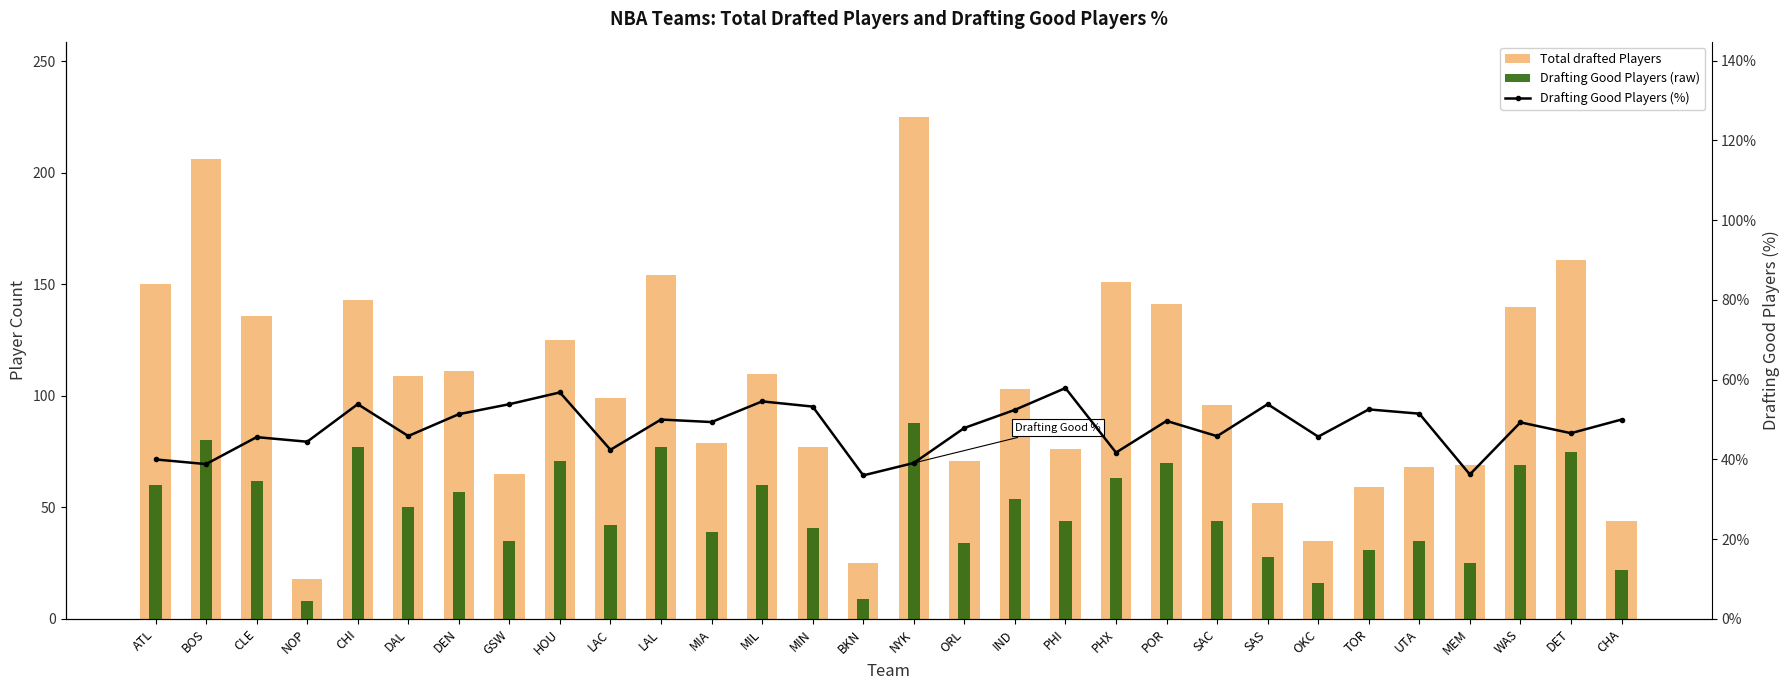

The value of Drafting Good Players (%) at SAS is 53.8. True or false?

True